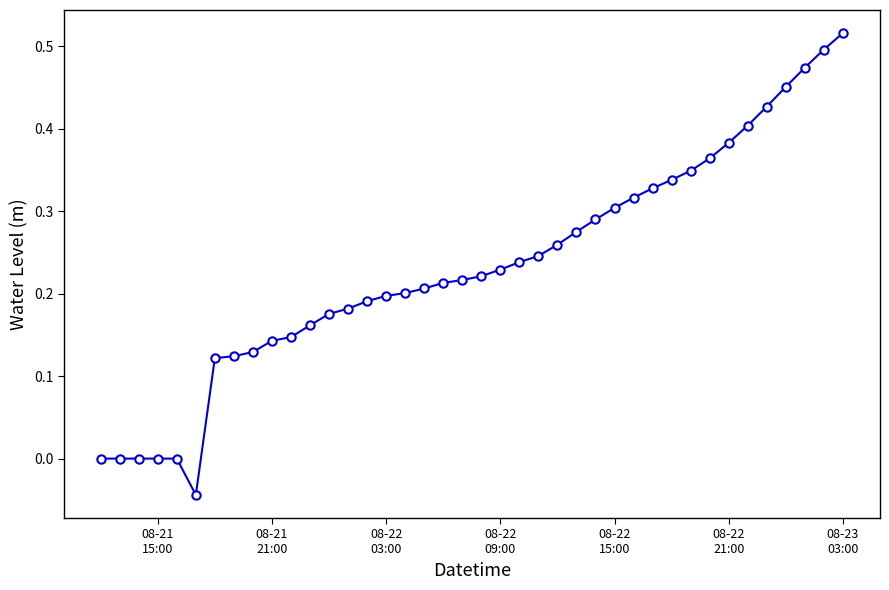

What is the difference between the maximum and minimum values?

0.6